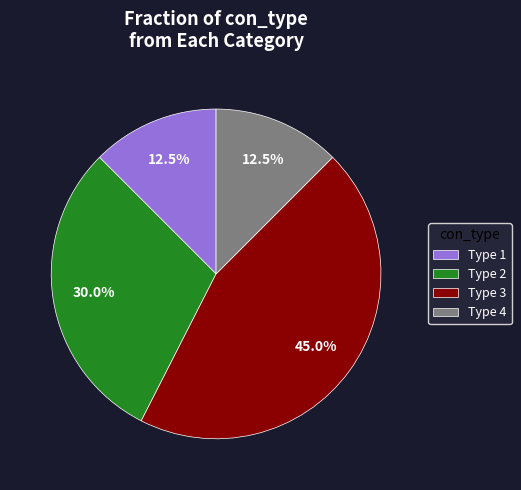

Which has a higher value, Type 3 or Type 1?

Type 3